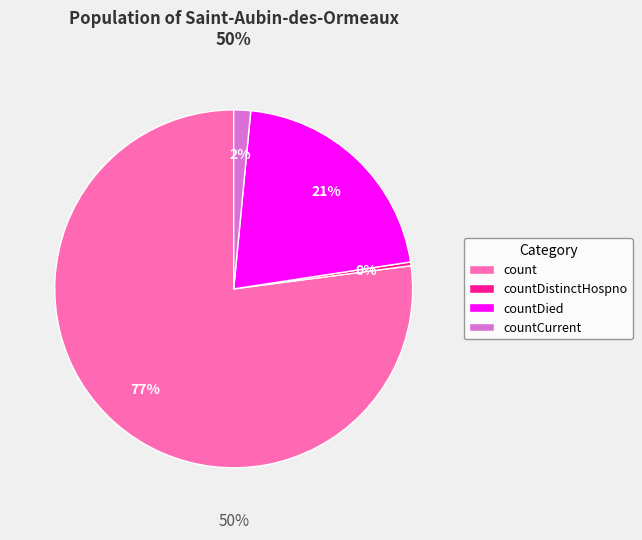

What is the majority slice?

count